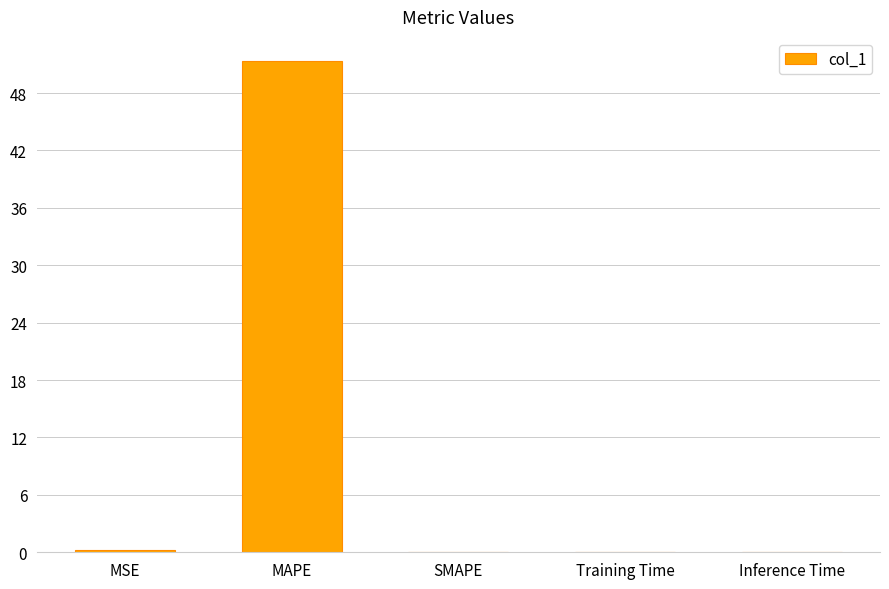

Which label corresponds to the largest value in the chart?

MAPE